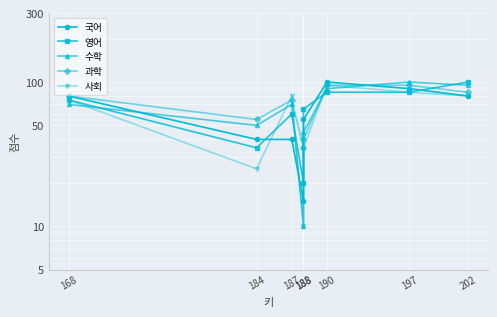

At how many categories does at least one series exceed 85?

3